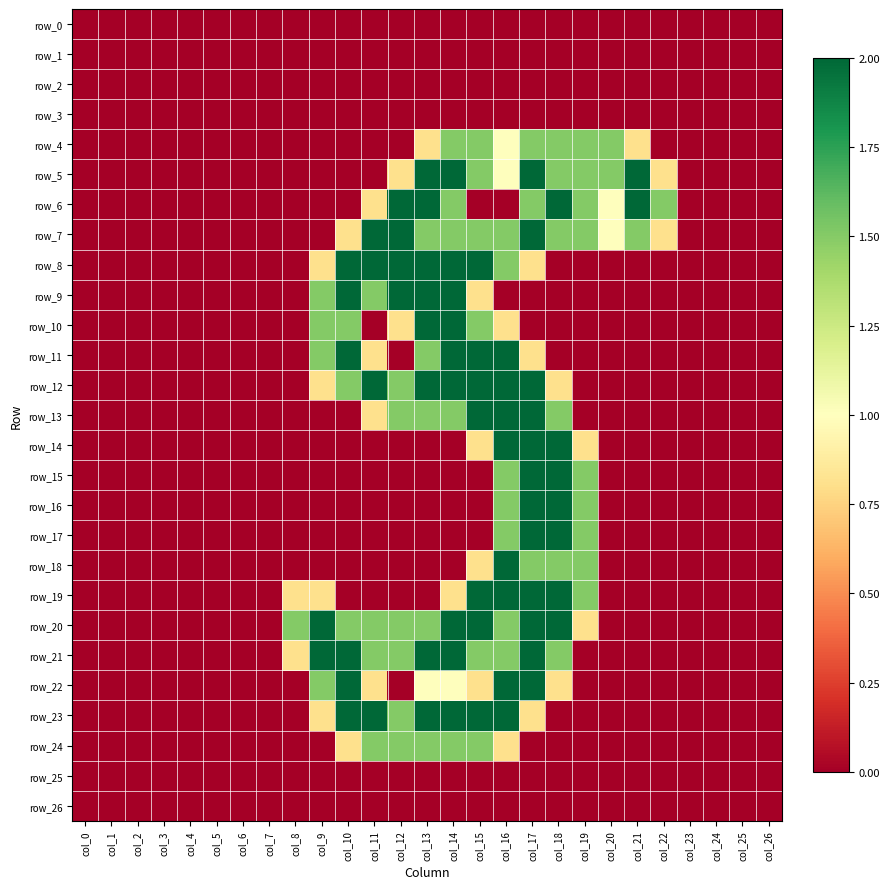

The row_0 series shows 0.0 at col_22. True or false?

True